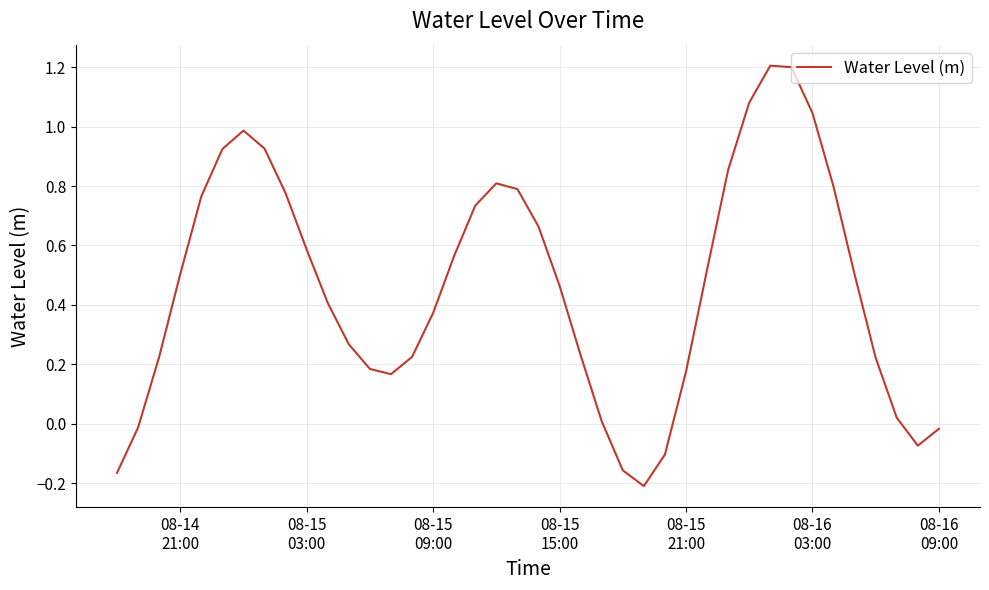

What is the maximum value shown in the chart?

1.2